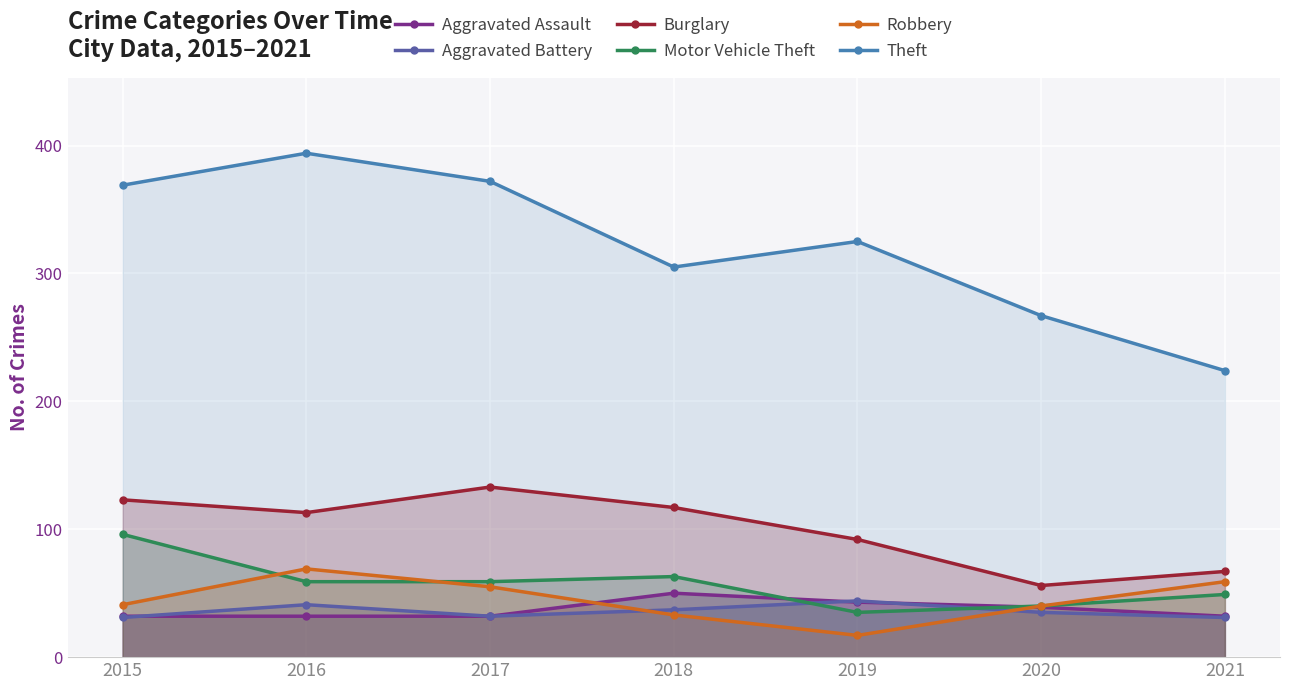

Which series has the largest range (max minus min)?

Theft